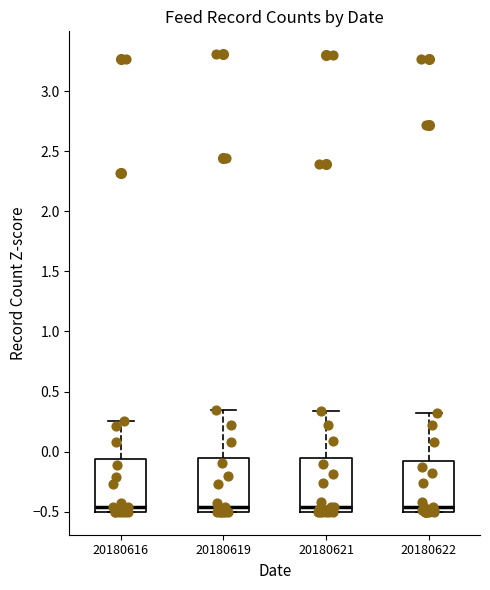

Where does the median line of the box at x = 20180621 sit on the y-axis? The values are not printed on the chart, so give them approximately, as read against the axis.

-0.45